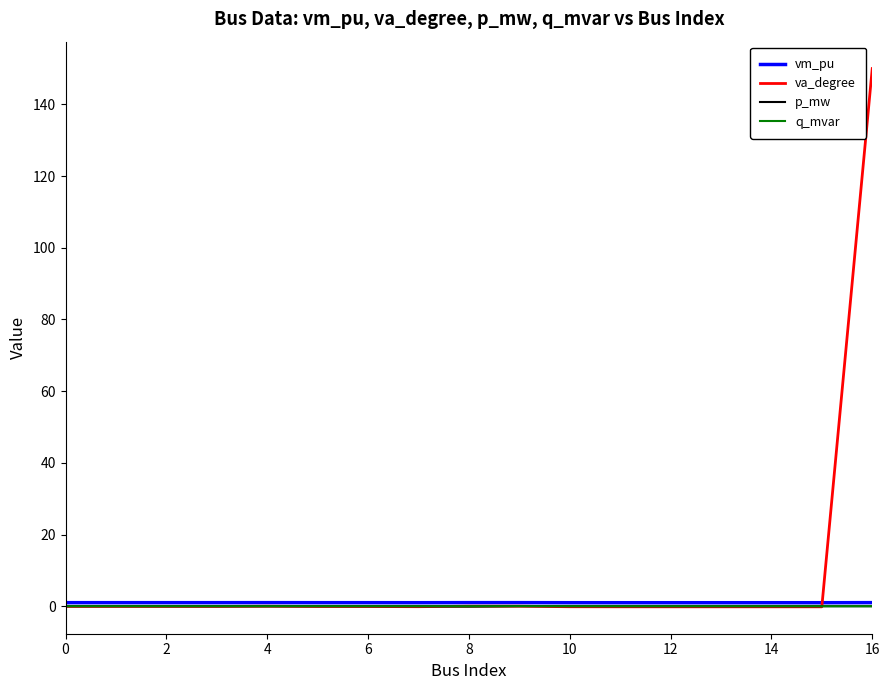

Which series has the largest total across all categories?

va_degree